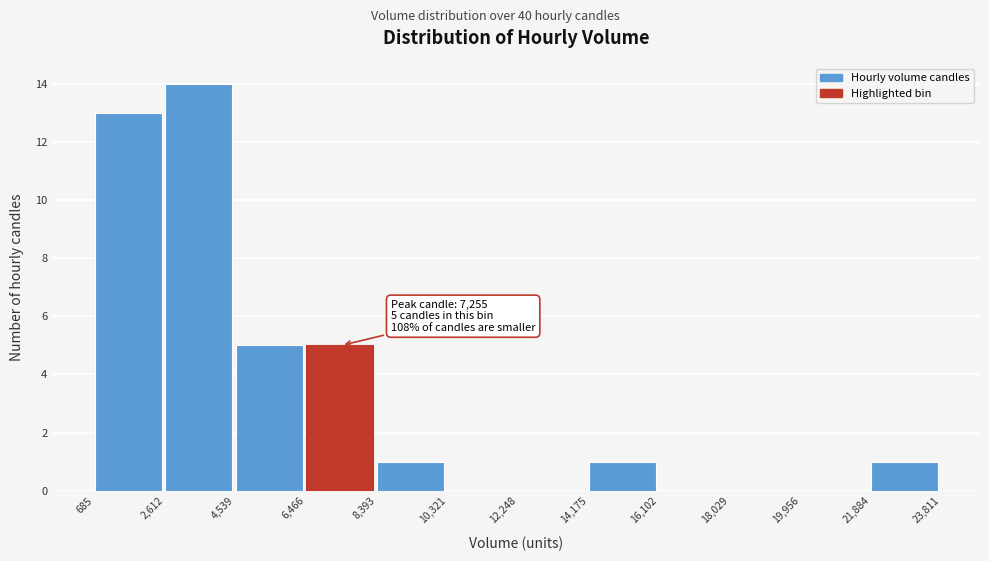

Which range on the x-axis has the tallest bar?

2,612 to 4,539